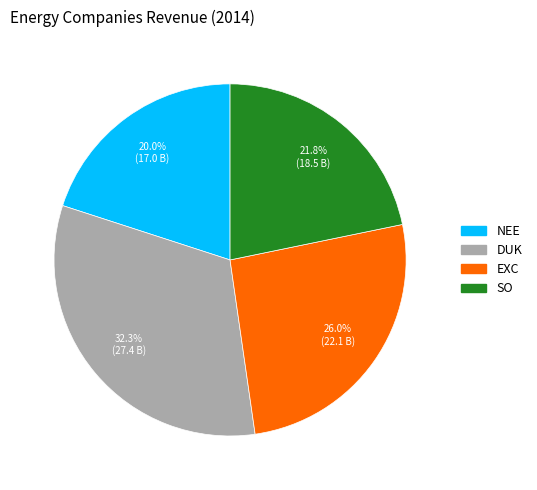

Is there any slice that represents more than half of the pie?

No